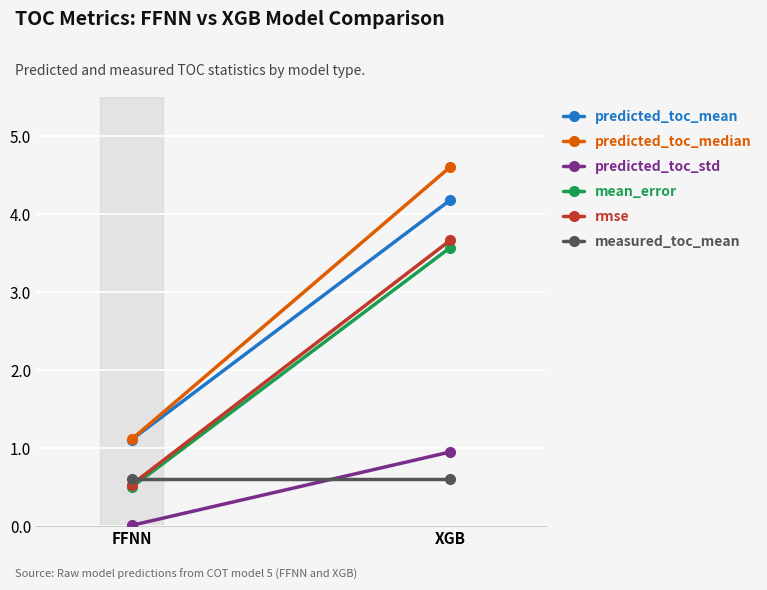

Which category has the highest value in the measured_toc_mean series?

FFNN